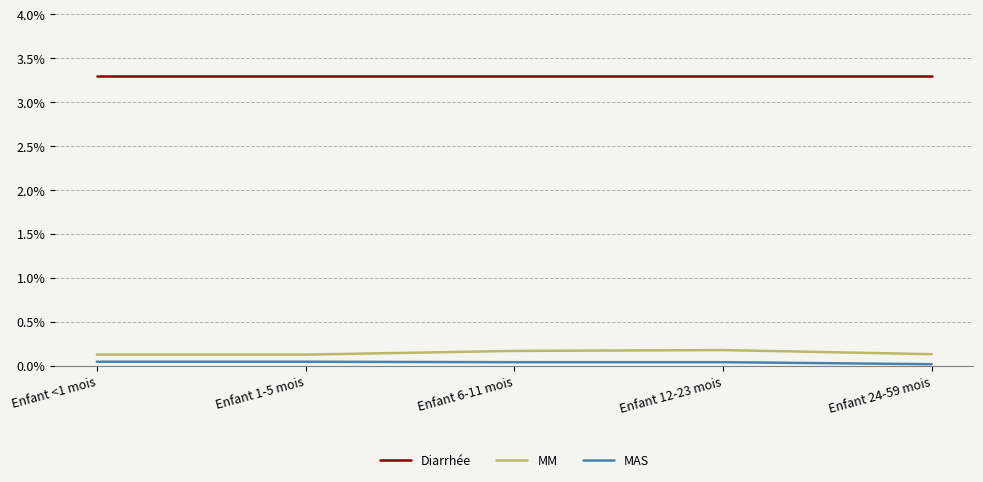

The value of Diarrhée at Enfant 12-23 mois is 3.3. True or false?

True